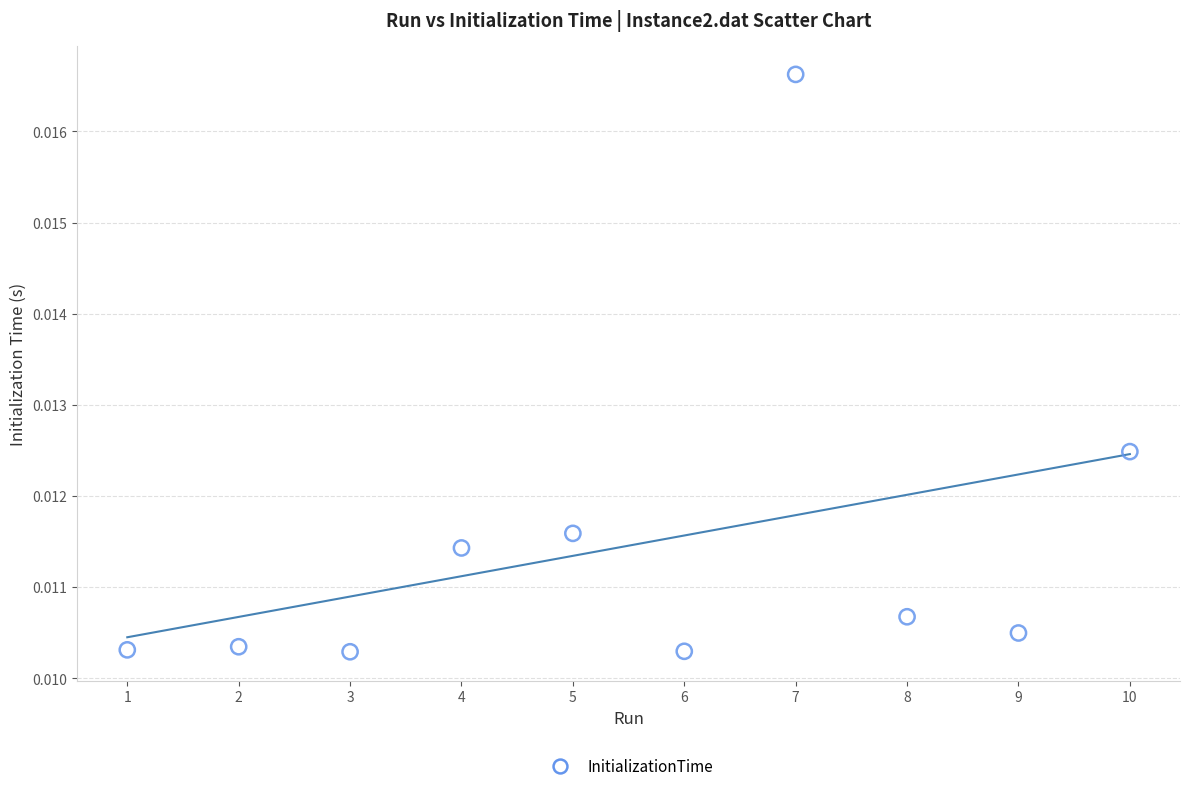

What is the range of X values (max minus min)?

9.0